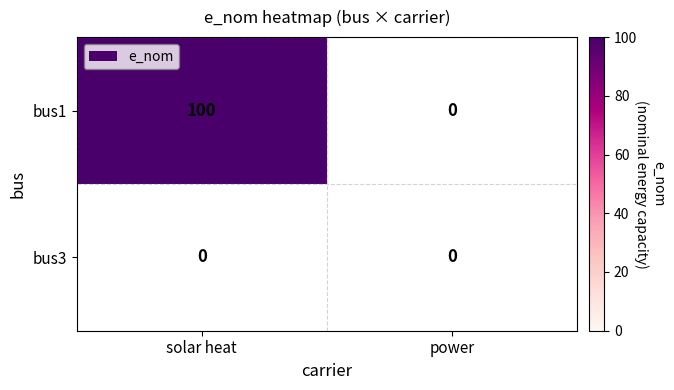

Reading right to left, extract all data points from this chart.

bus1: 0	100
bus3: 0	0